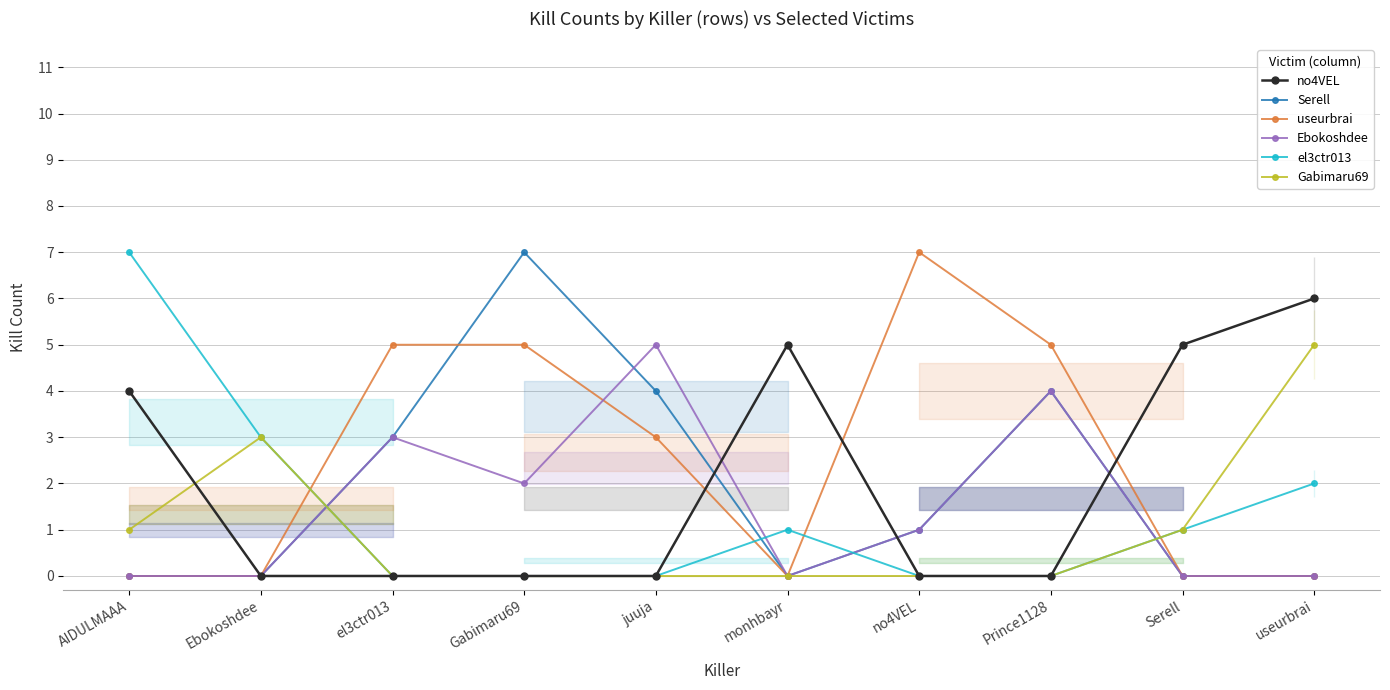

Rank the series by their maximum value, from lowest to highest.

Ebokoshdee, Gabimaru69, no4VEL, Serell, useurbrai, el3ctr013